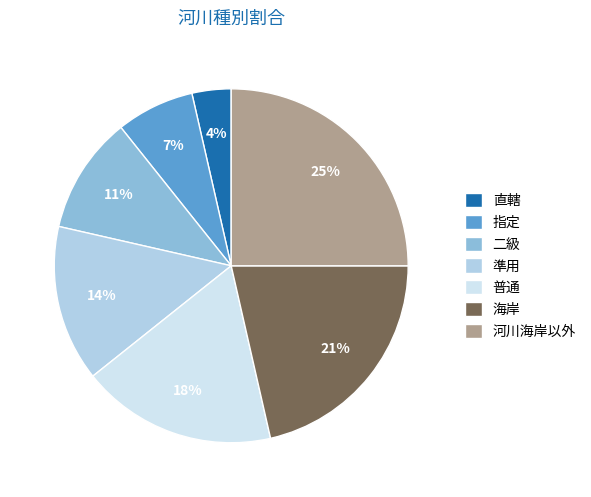

Do 海岸 and 準用 together represent more than half of the pie?

No